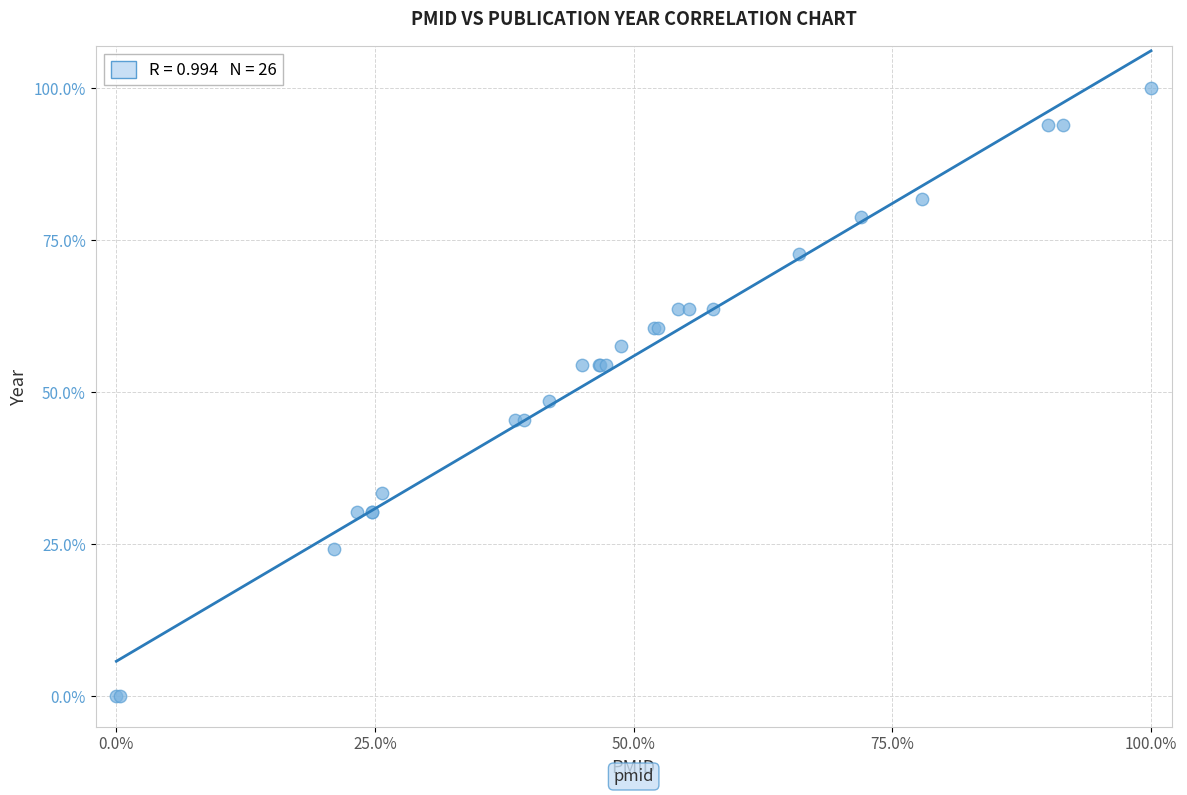

What Y value in the scatter plot is closest to 50?

48.5